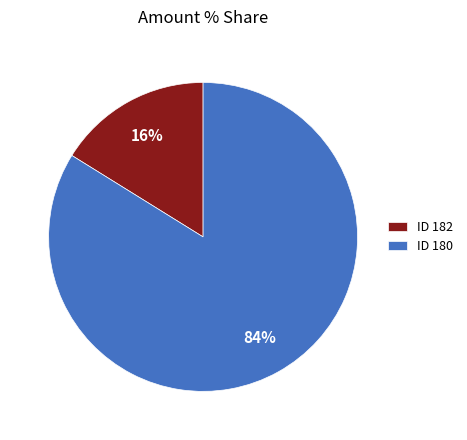

What is the majority slice?

ID 180